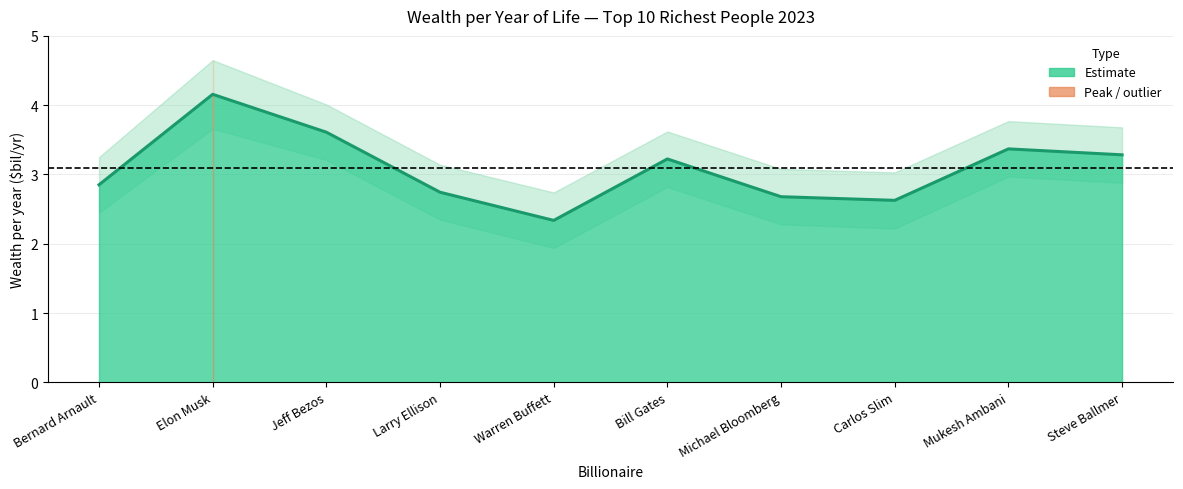

True or false: Wealth per year upper and Wealth per year lower cross at least once.

False